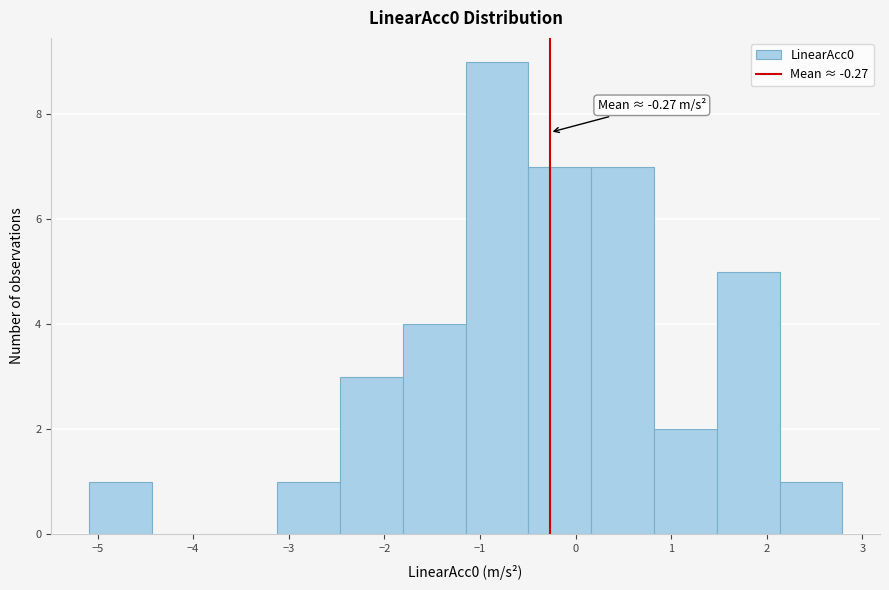

Over which range of the x-axis is the bar tallest?

-1.2 to -0.5